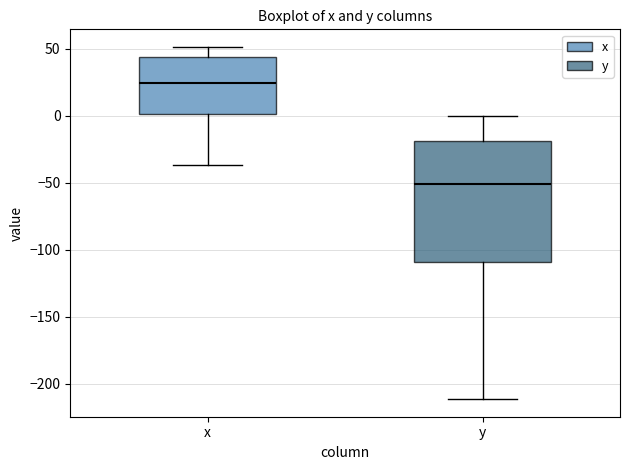

Reading left to right, transcribe this box plot: for each box, give where its median line is, the range the box spans, and where its two whiskers end, as read against the y-axis. The values are not printed on the chart, so give them approximately, as read against the axis.

x: median 25, box 0 to 45, whiskers -35 to 50
y: median -50, box -110 to -20, whiskers -210 to 0